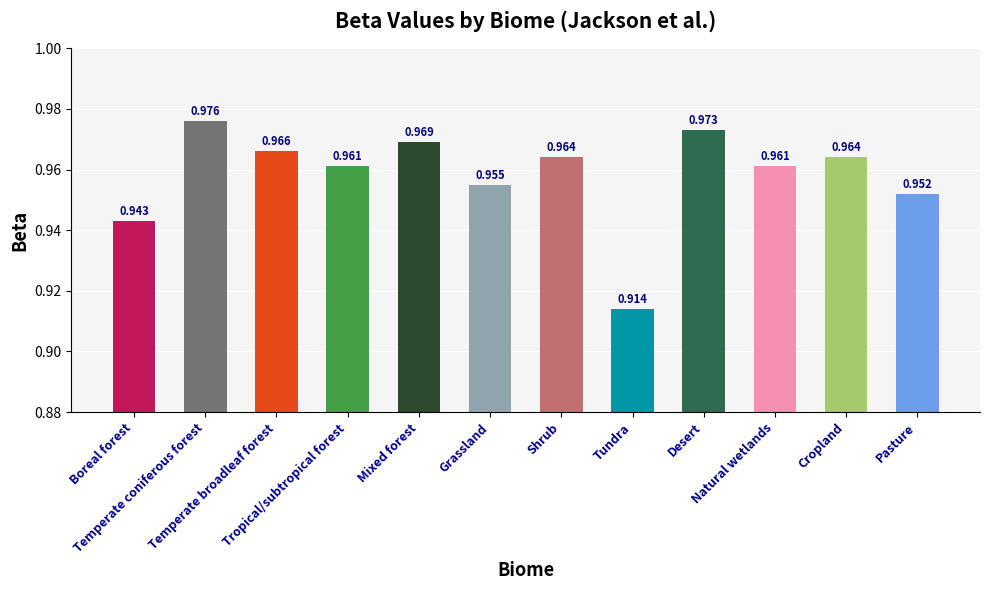

What is the value of the 6th bar from the left?

1.0